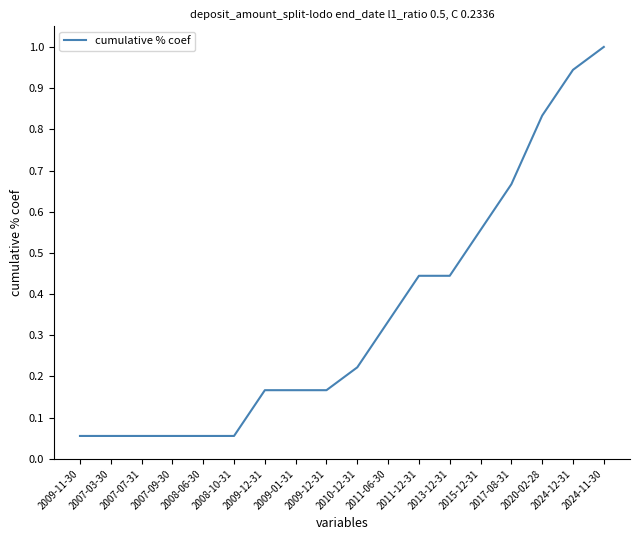

What is the difference between the values at 2013-12-31 and 2007-09-30?

0.4